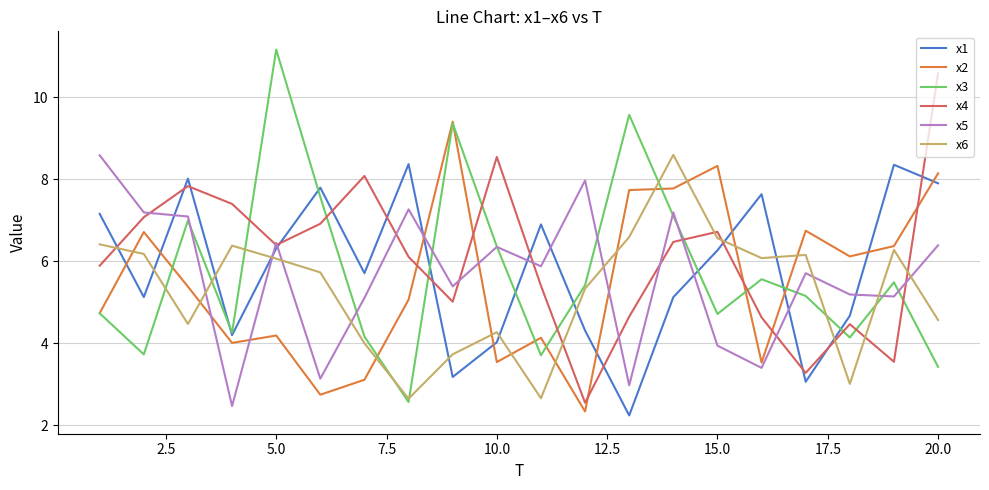

How many times do x2 and x5 cross each other?

5